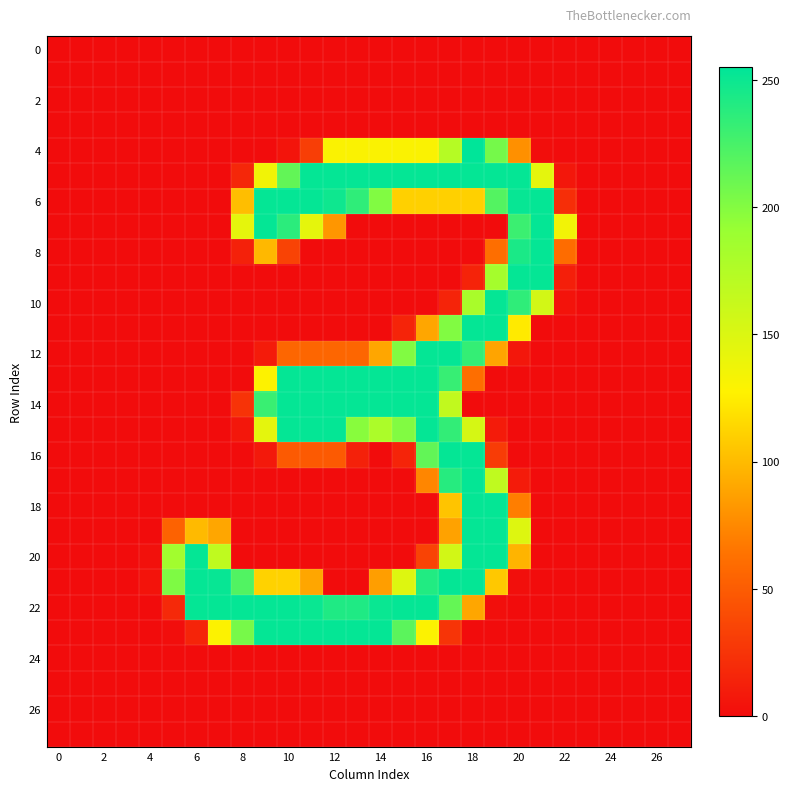

What is the greatest value displayed?

255